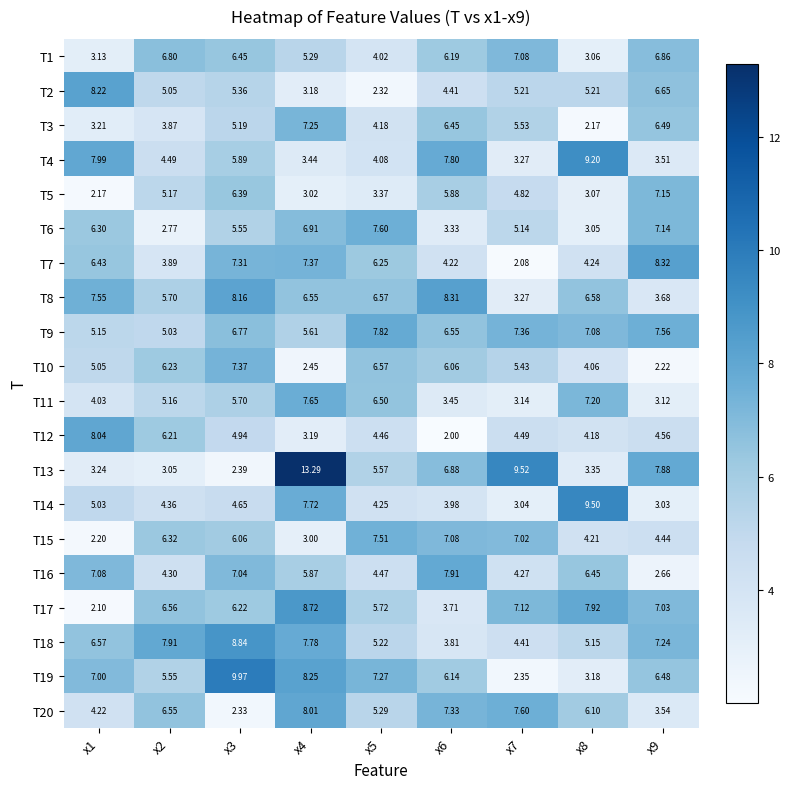

Count the number of data series in this chart.

20